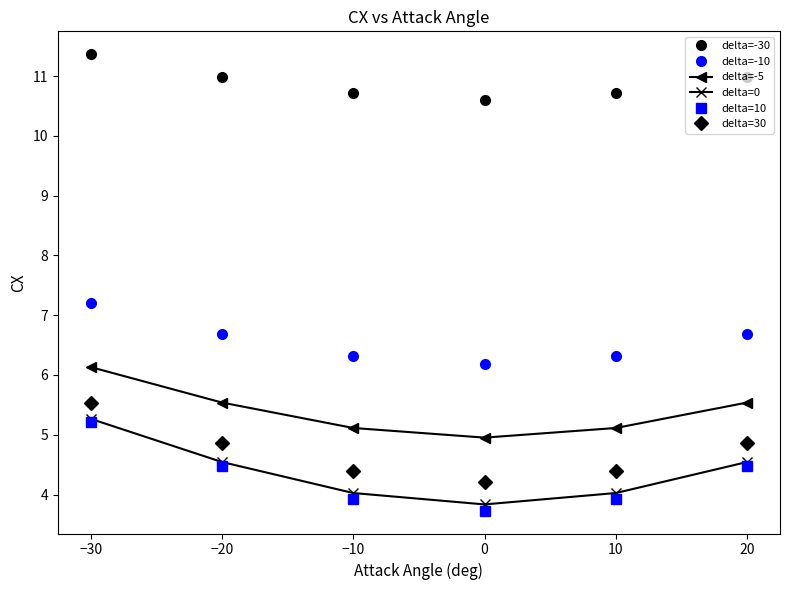

What is the greatest value displayed?

11.4